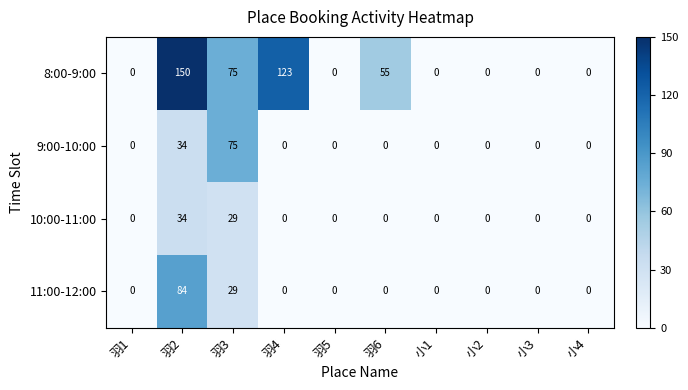

What is the average value of the 8:00-9:00 series?

40